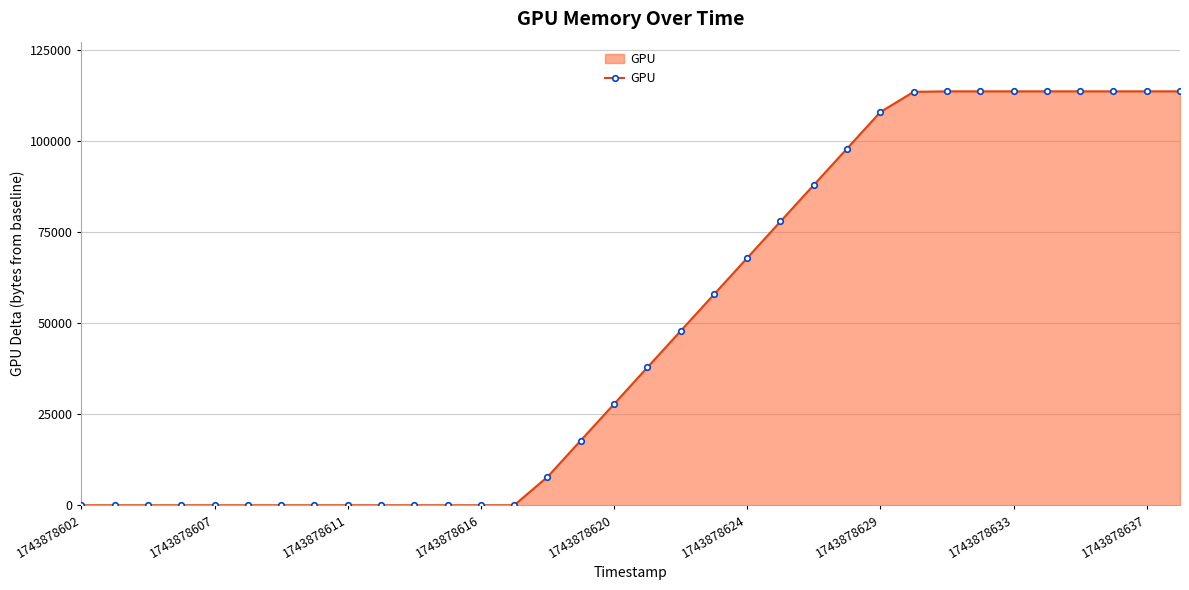

What is the maximum value shown in the chart?

113729